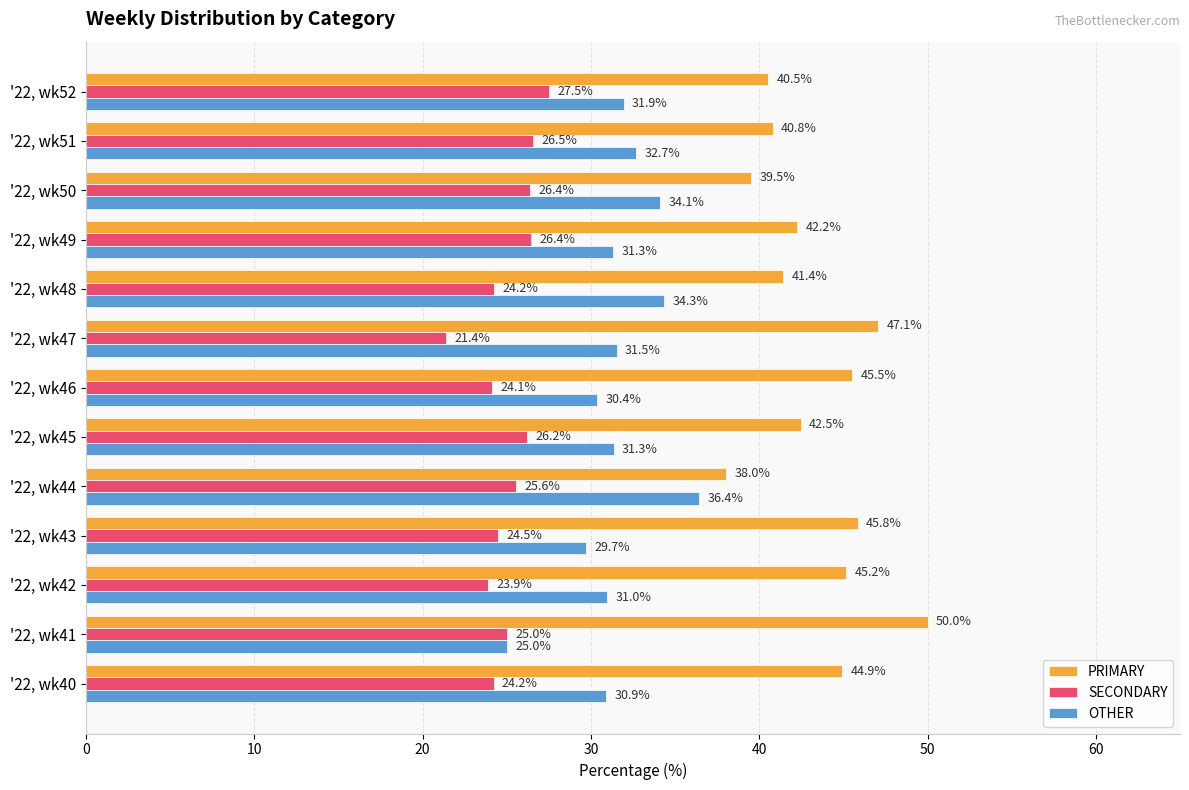

True or false: PRIMARY has a value of 45.2 at '22, wk42.

True